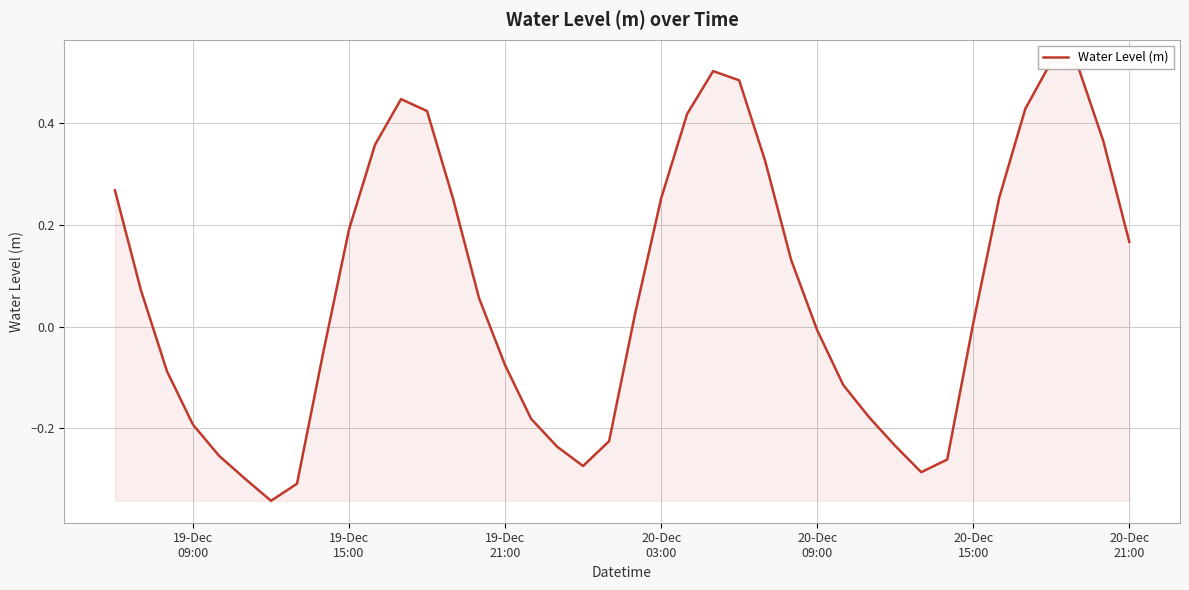

What is the minimum value shown in the chart?

-0.3